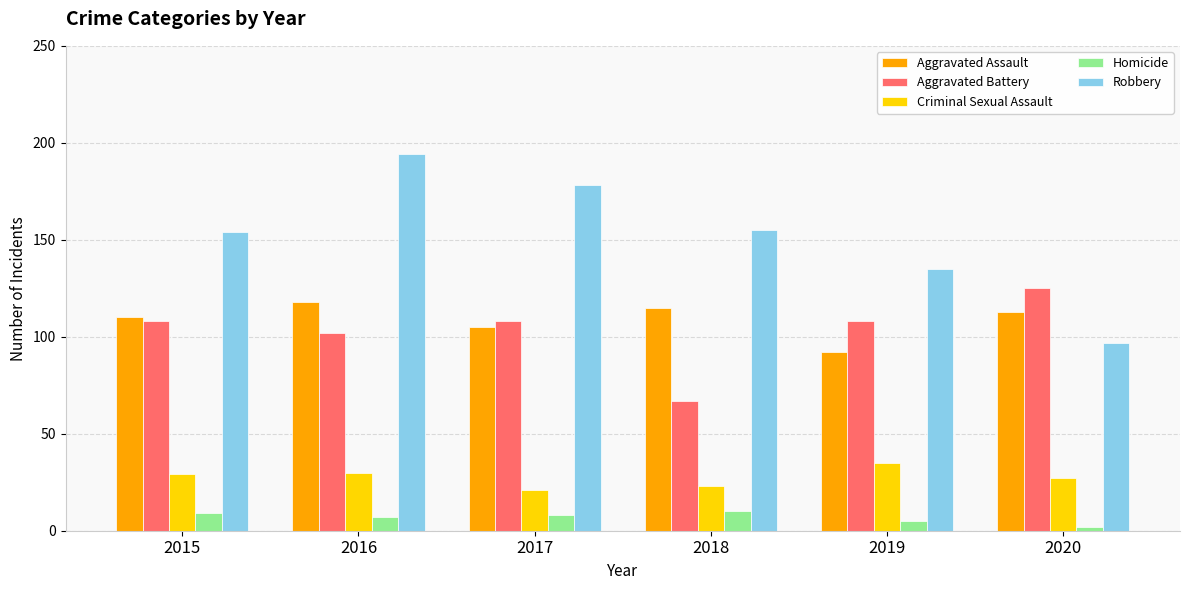

What is the value of the Aggravated Assault bar at the 1st from the left?

110